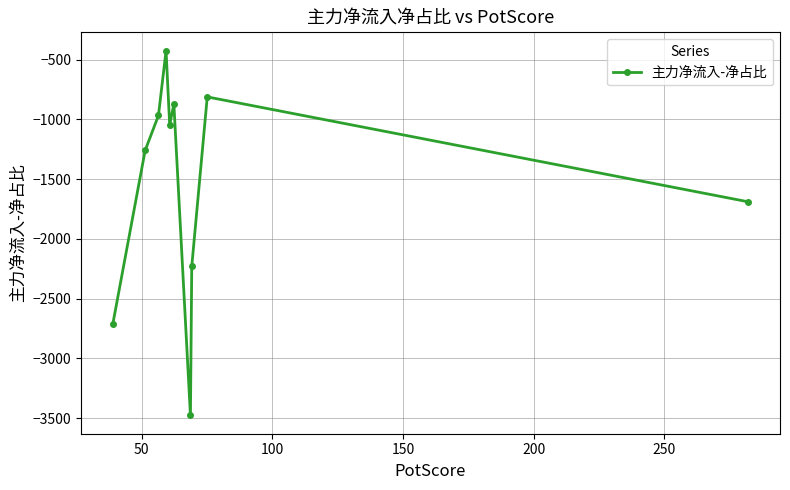

What is the greatest value displayed?

-424.5